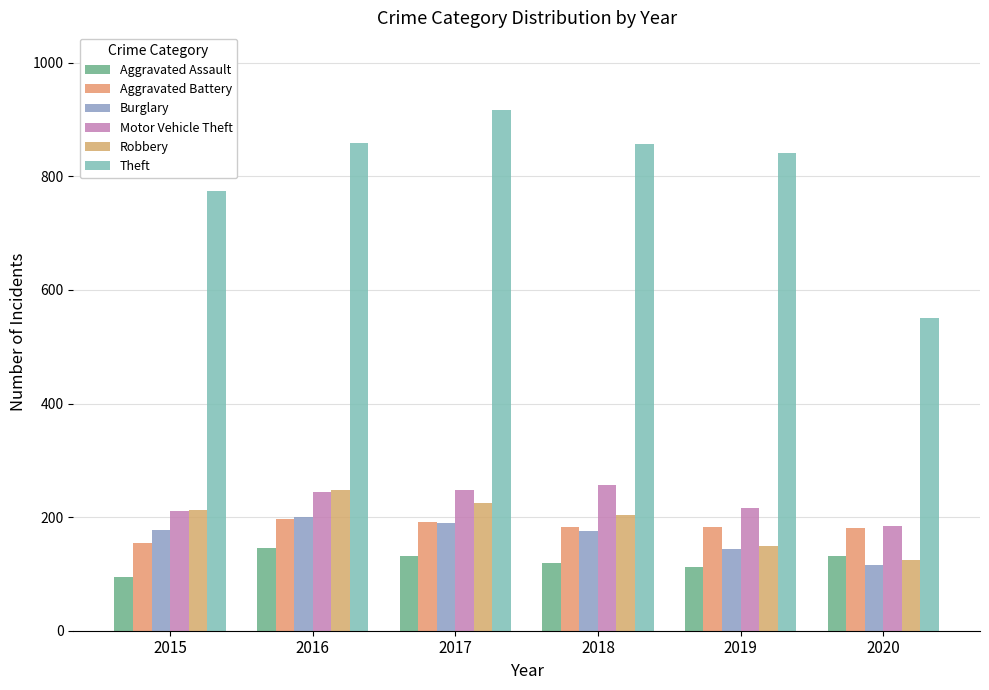

How many bars are there in each group?

6